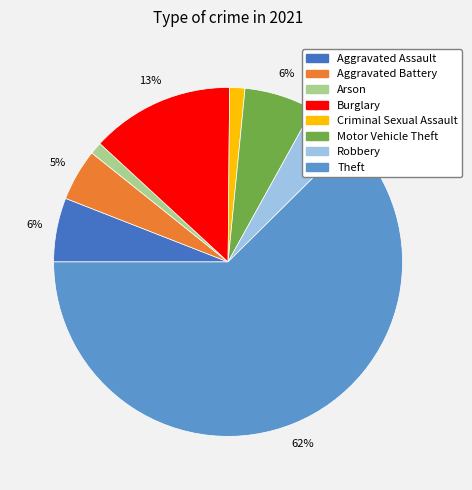

Which category has the biggest portion of the pie?

Theft